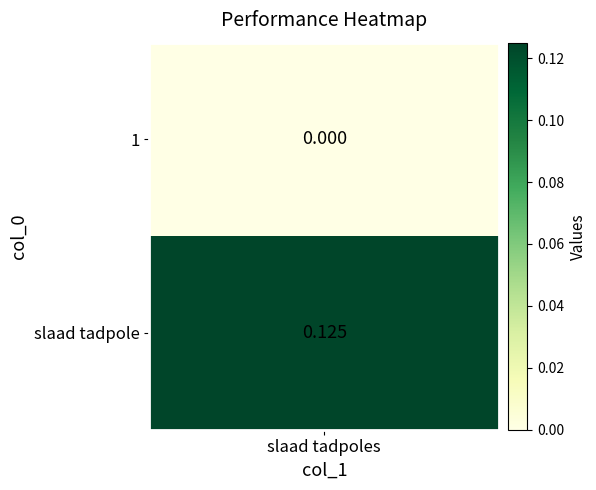

What is the difference between the maximum and minimum values?

0.1